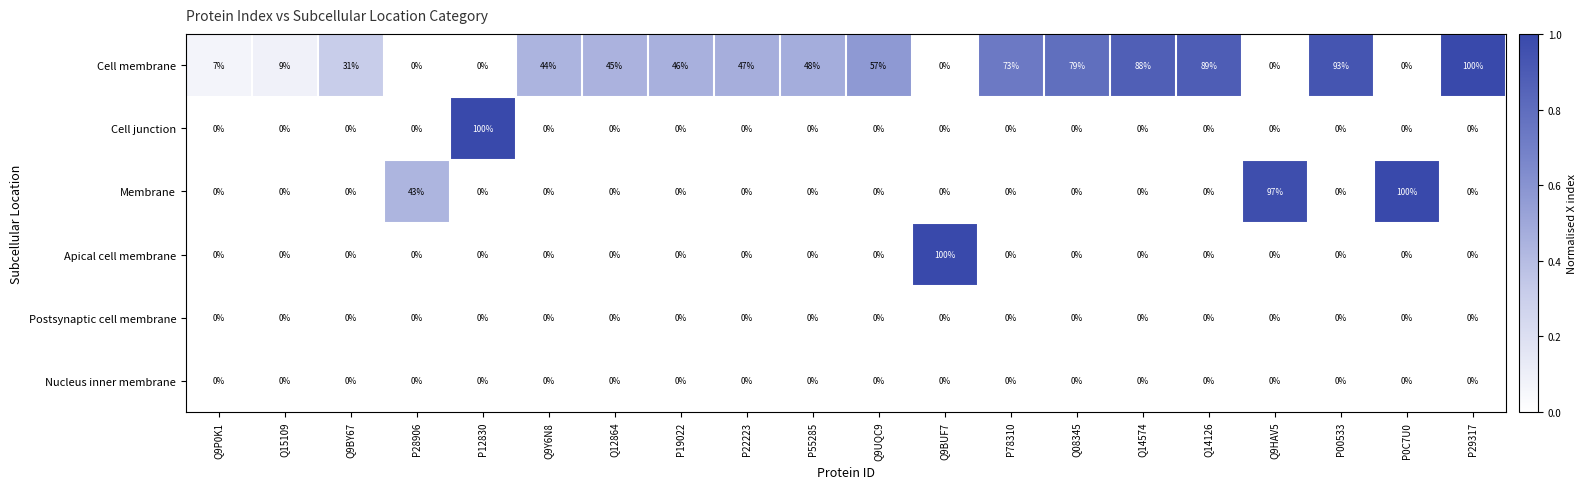

Is it true that Apical cell membrane equals 57 at P55285?

False